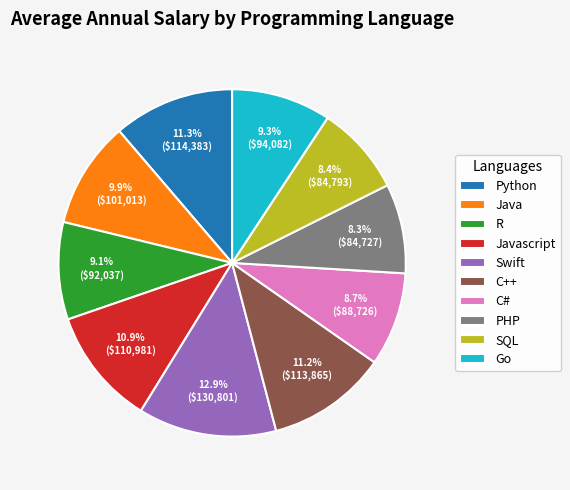

To the nearest percent, what portion does Java represent?

10%